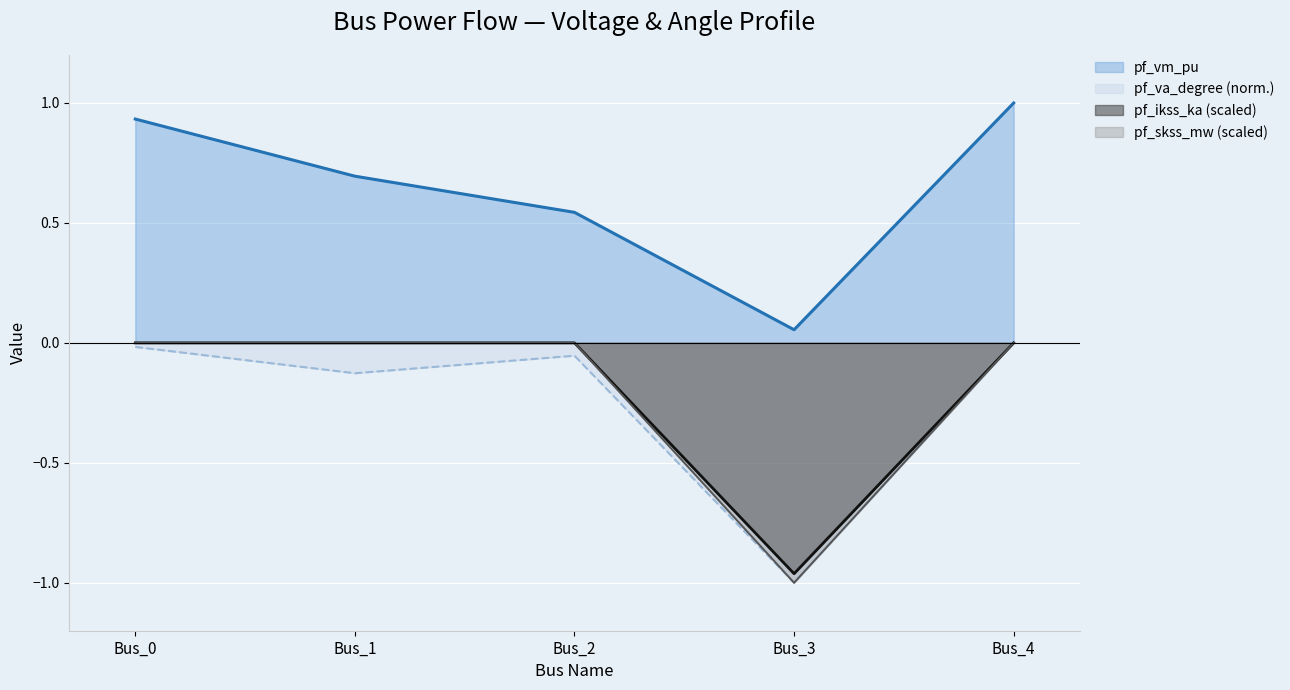

Reading left to right, what are all the values shown in this chart?

pf_vm_pu: 0.9	0.7	0.5	0.1	1.0
pf_va_degree: -0.0	-0.1	-0.1	-1.0	-0.0
pf_ikss_ka: -0.0	-0.0	-0.0	-1.0	-0.0
pf_skss_mw: -0.0	-0.0	-0.0	-1.0	-0.0